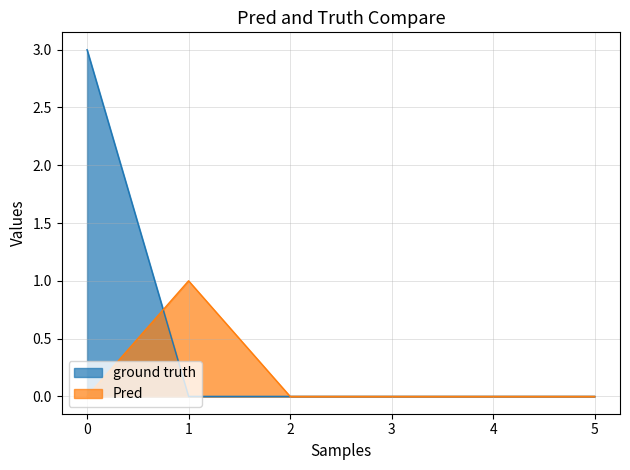

Where do Pred and ground truth first cross each other?

0 and 1